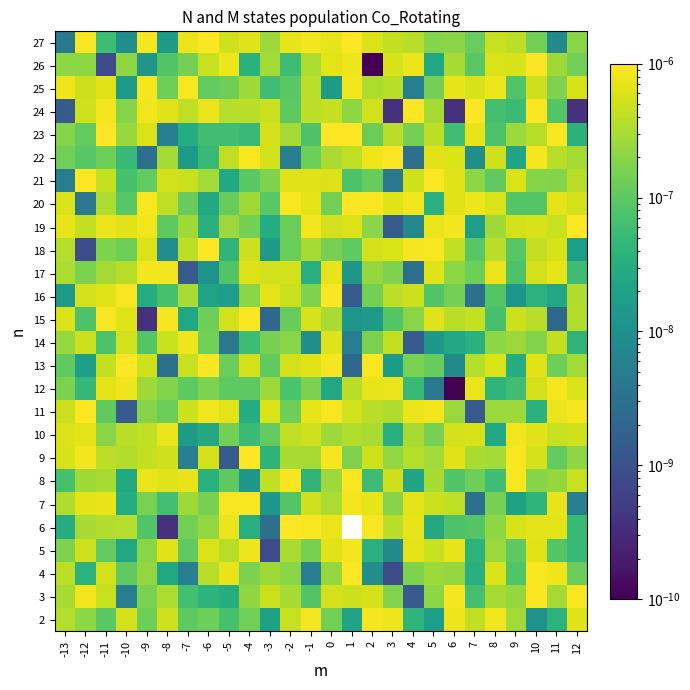

Is the value of 2 at -13 greater than the value of 12 at 2?

No